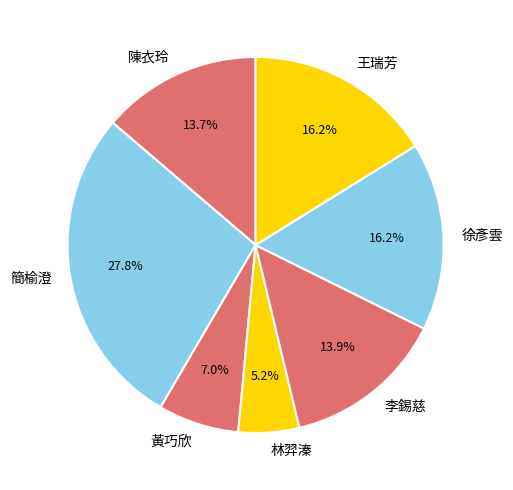

To the nearest percent, what percentage of the pie is 林羿溱?

5%